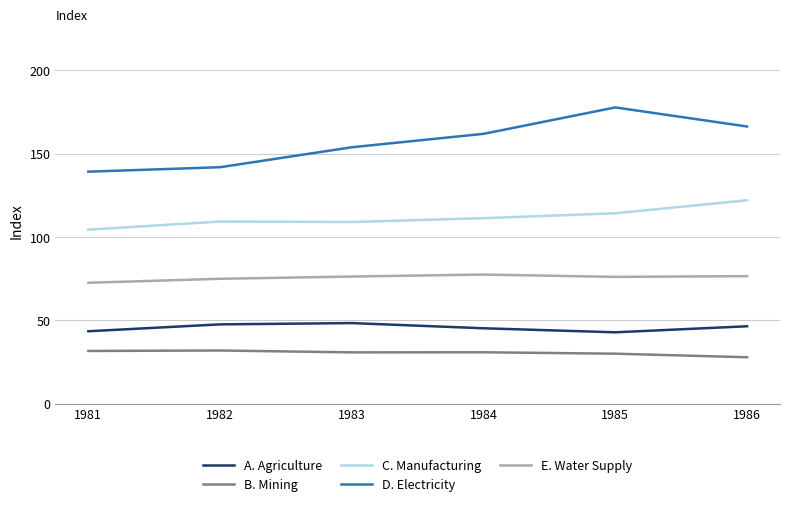

True or false: B. Mining has a value of 30.7 at 1983.

True